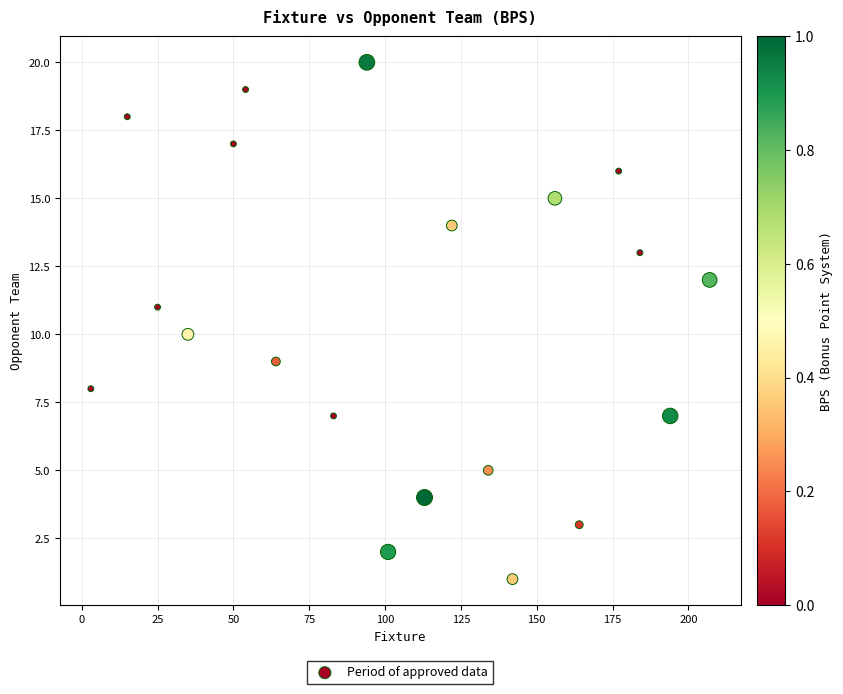

What is the range of Y values (max minus min)?

19